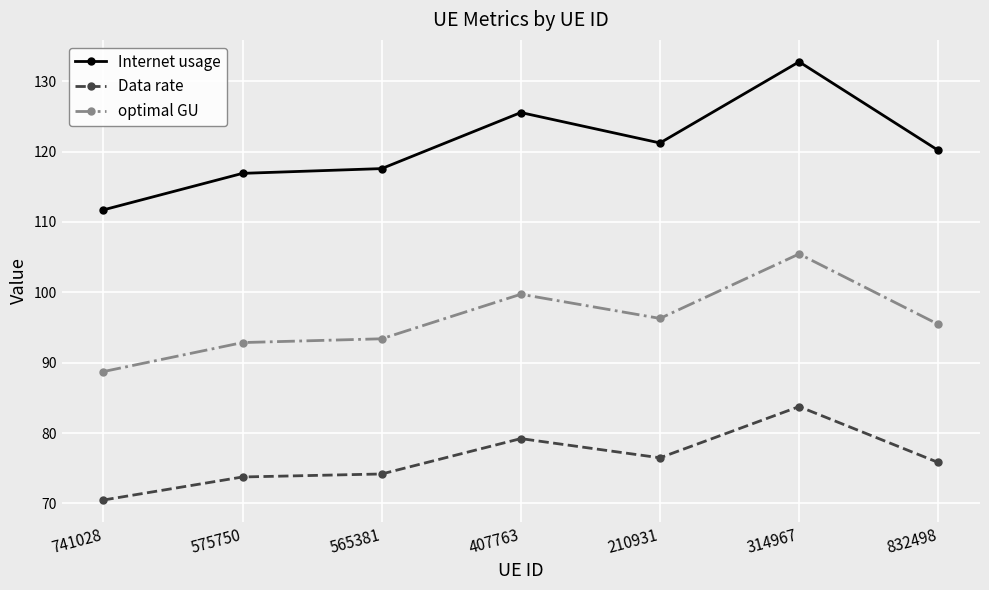

What is the minimum value shown in the chart?

70.5